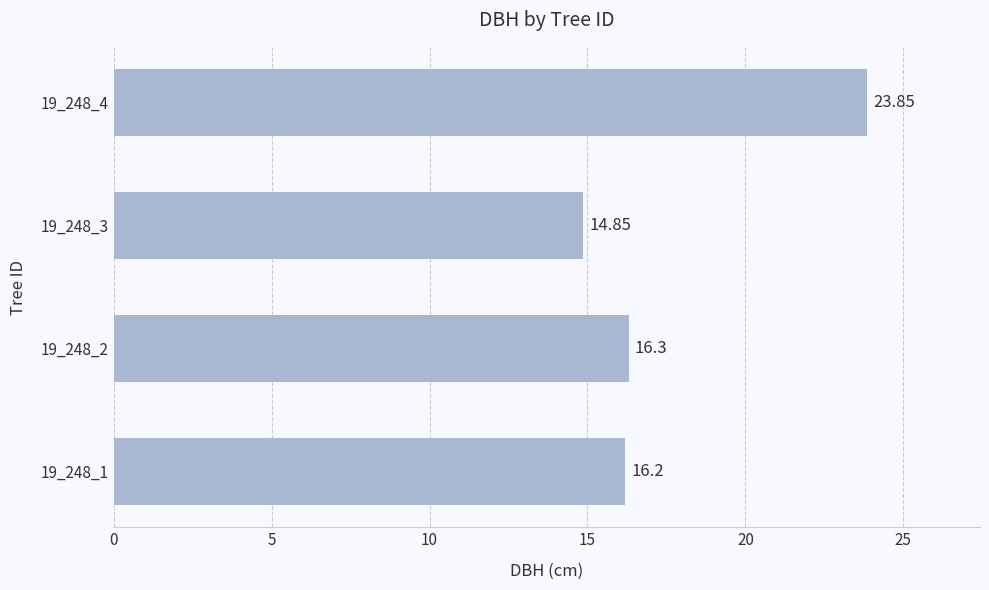

Which has a higher value, 19_248_4 or 19_248_1?

19_248_4